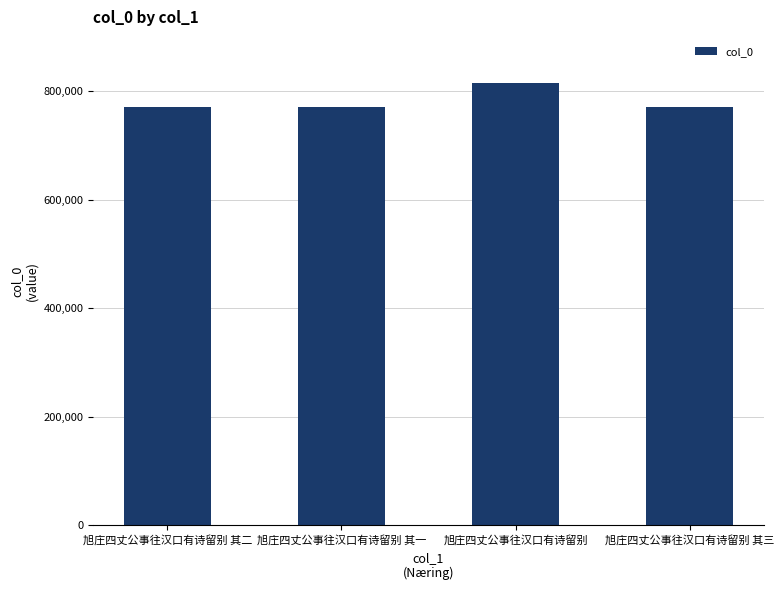

Which label corresponds to the largest value in the chart?

旭庄四丈公事往汉口有诗留别